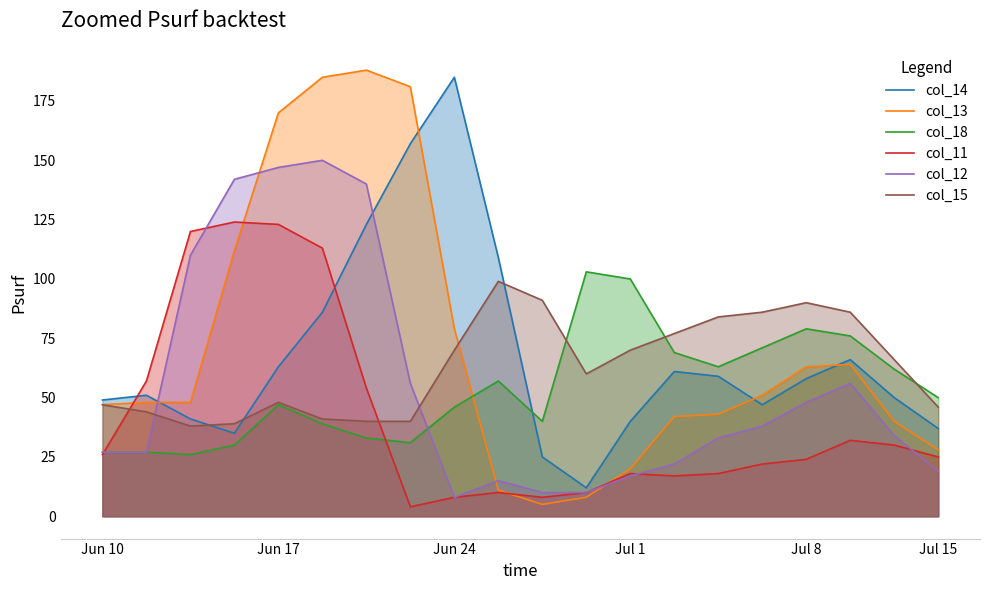

True or false: col_14 and col_18 intersect in this chart.

True